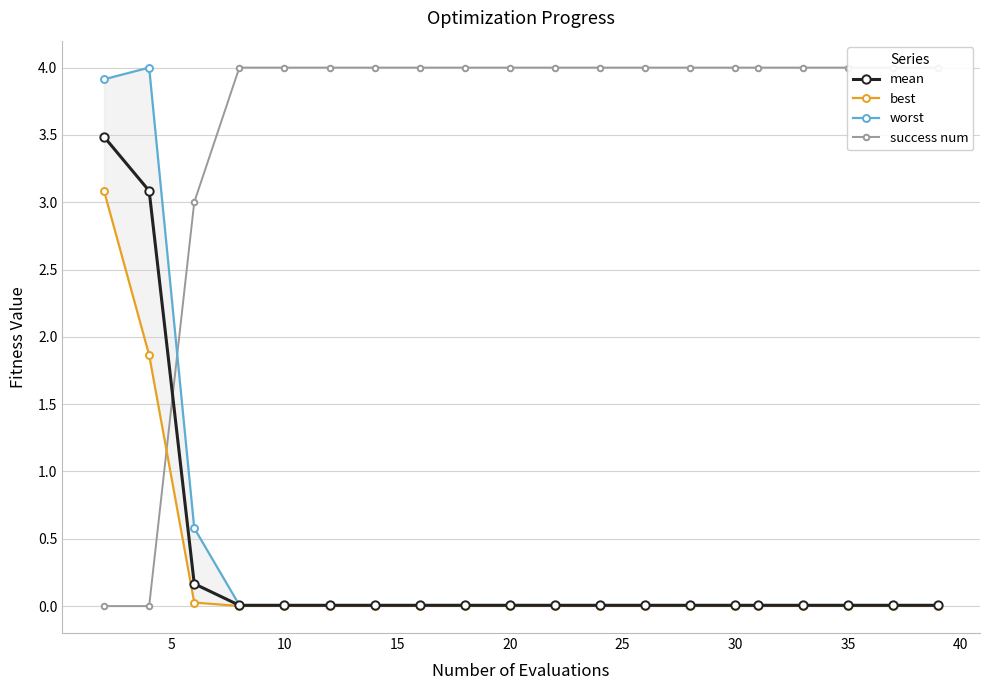

Is it true that mean equals 0.0 at 30?

True